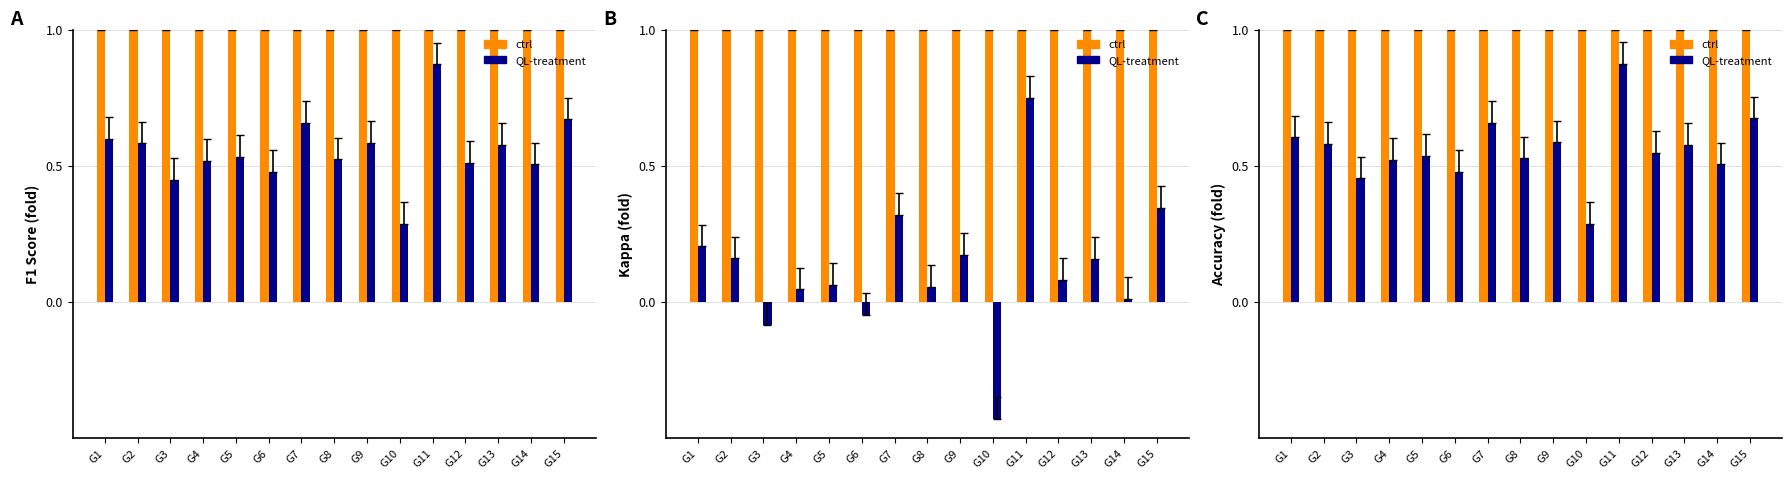

What is the sum of the QL-treatment values at G1 and G14?

1.1